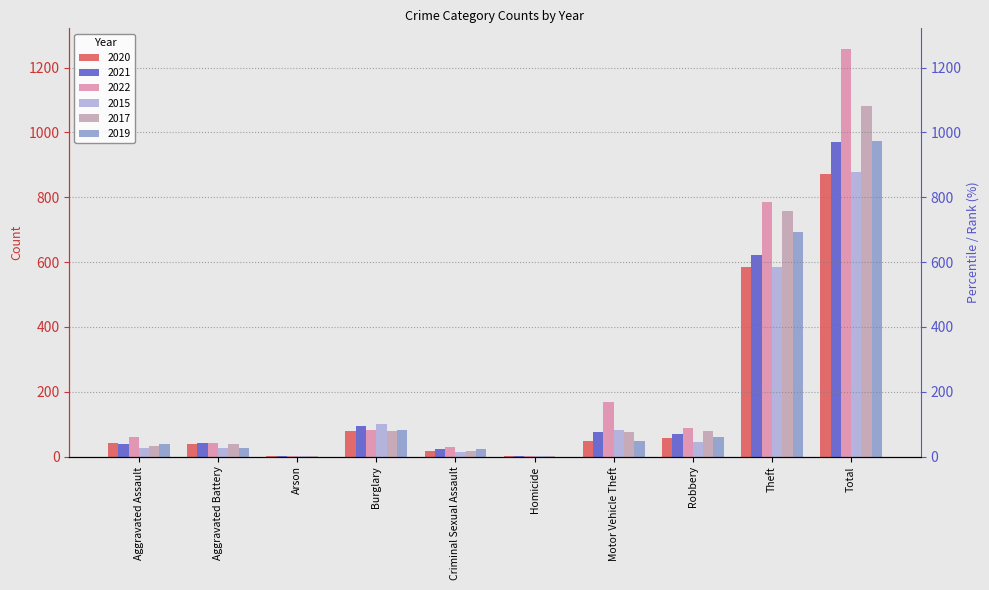

What is the value of the 2019 bar at the 8th from the left?

60